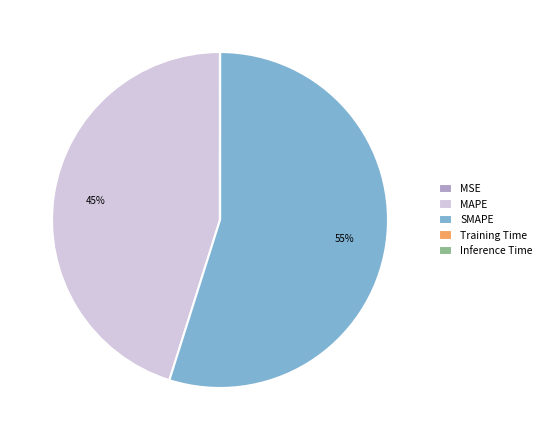

To the nearest percent, what is the difference between the largest and smallest slice percentages?

55%